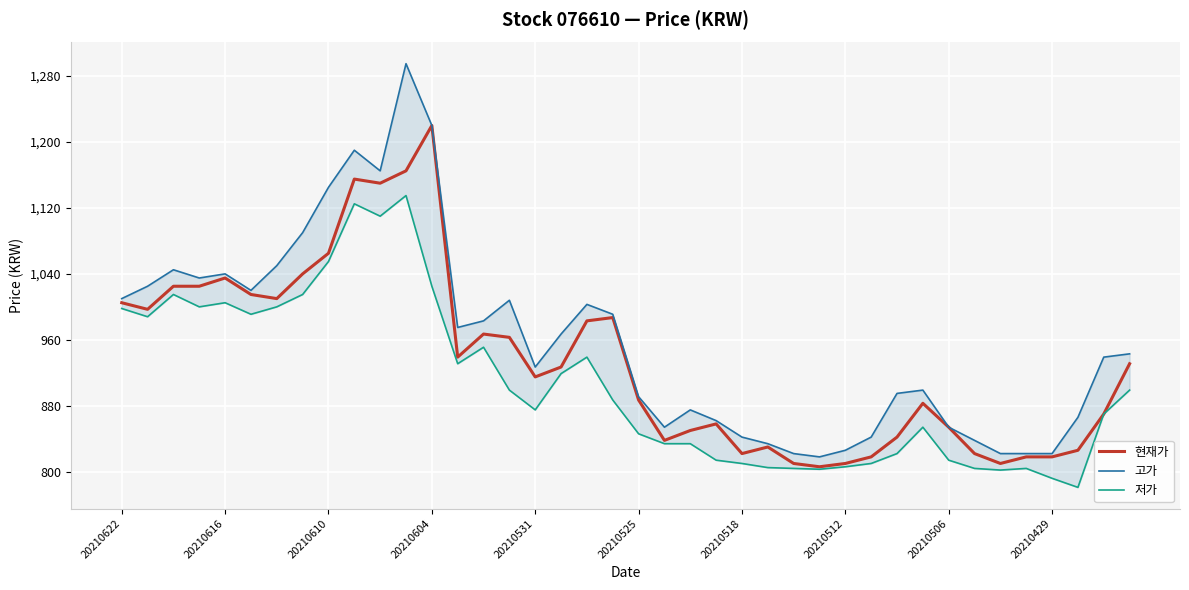

True or false: 저가 and 고가 intersect in this chart.

False